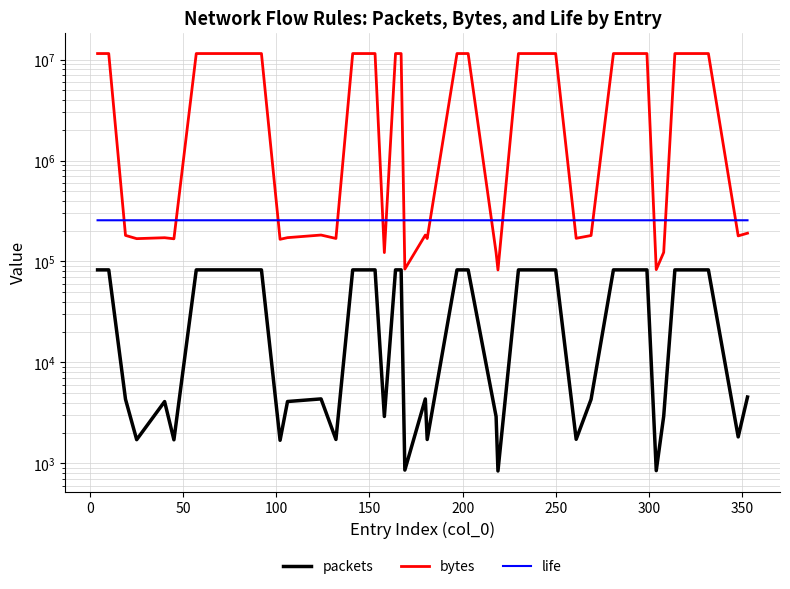

Reading left to right, extract all data points from this chart.

packets: 82593	82593	4318	1718	4095	1712	82594	82594	82592	82592	1693	4101	4353	1726	82593	82593	2917	82594	82594	858	4349	1724	82594	82594	2911	841	82593	82593	82594	1732	4307	82594	82592	82592	848	2931	82592	82592	1830	4541
bytes: 11480427	11480427	181356	168364	171990	167776	11480566	11480566	11480288	11480288	165914	172242	182826	169148	11480427	11480427	122514	11480566	11480566	84084	182658	168952	11480566	11480566	122262	82418	11480427	11480427	11480566	169736	180894	11480566	11480288	11480288	83104	123102	11480288	11480288	179340	190722
life: 256039	256039	256039	256039	256039	256039	256039	256039	256035	256035	256035	256035	256040	256040	256040	256040	256039	256039	256039	256039	256039	256039	256039	256039	256035	256035	256035	256035	256040	256040	256040	256040	256035	256035	256035	256035	256035	256035	256035	256035